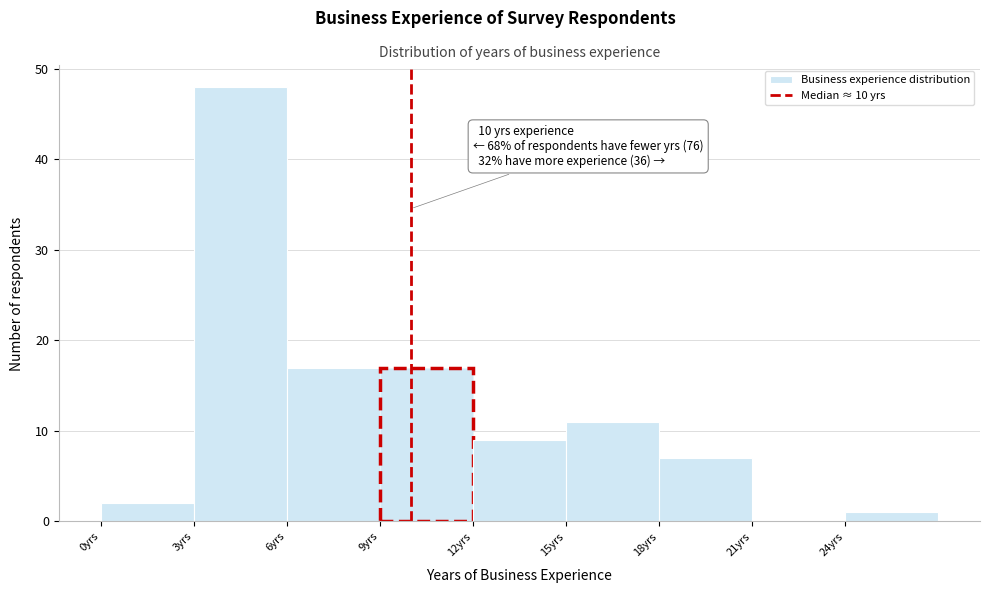

Which range on the x-axis has the tallest bar?

3 to 6